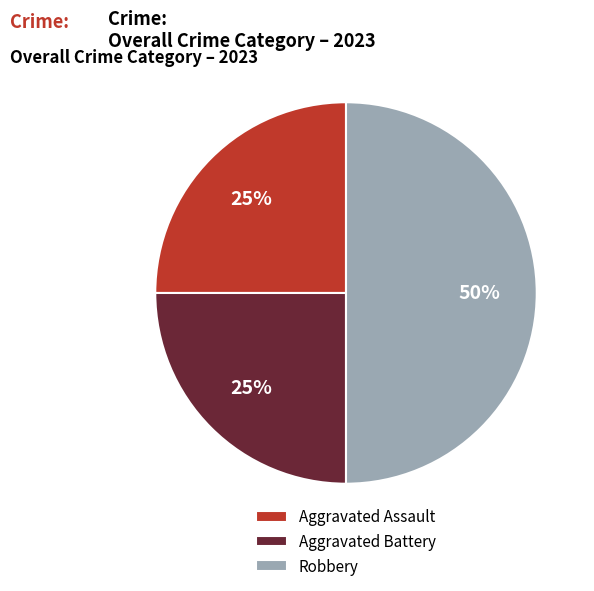

What is the ratio of the value at Aggravated Assault to the value at Robbery?

0.5